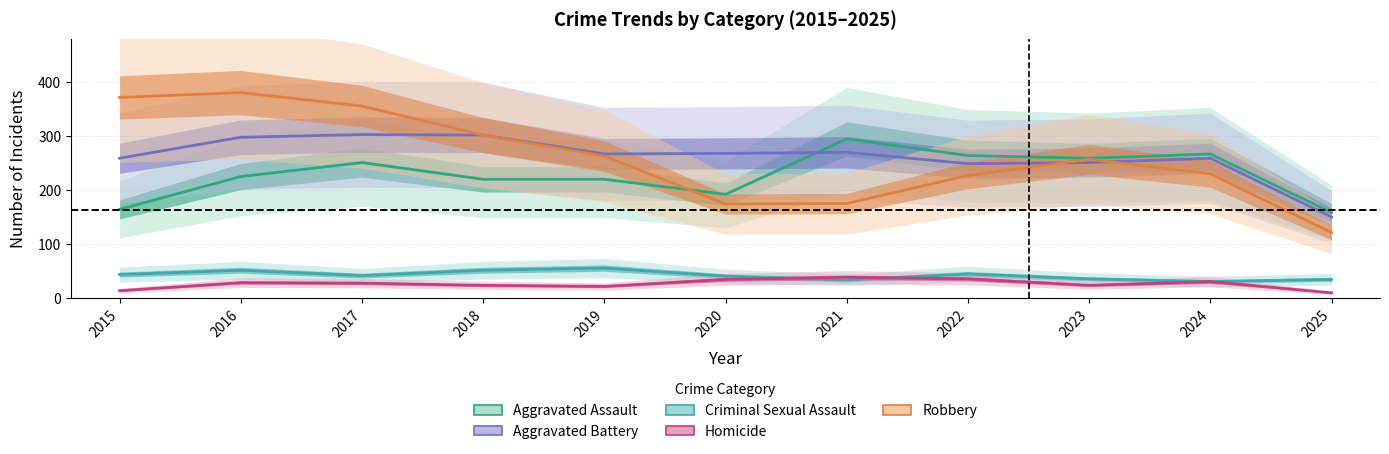

True or false: Homicide and Robbery intersect in this chart.

False